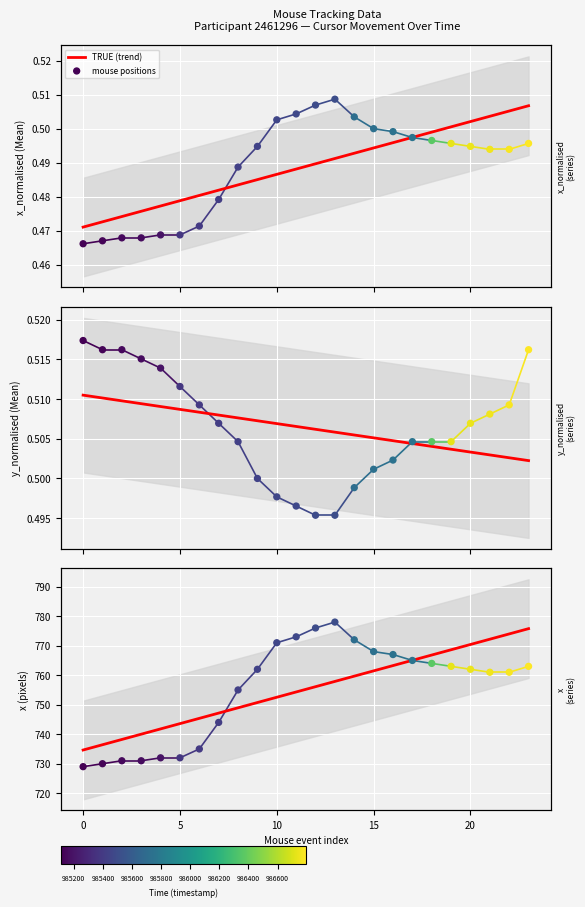

At how many categories does at least one series exceed 607?

24